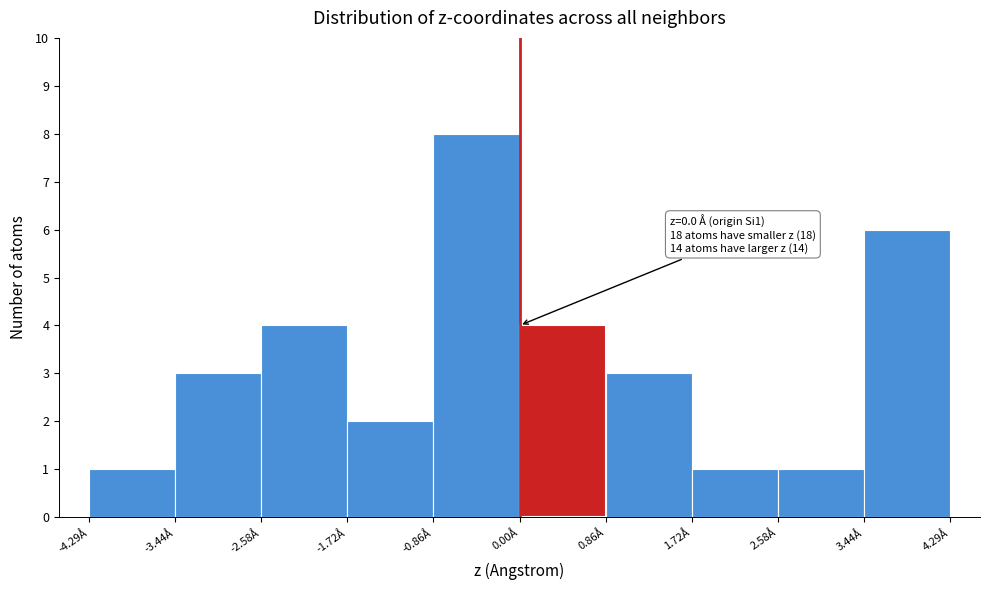

Which range on the x-axis has the tallest bar?

-0.9 to 0.0